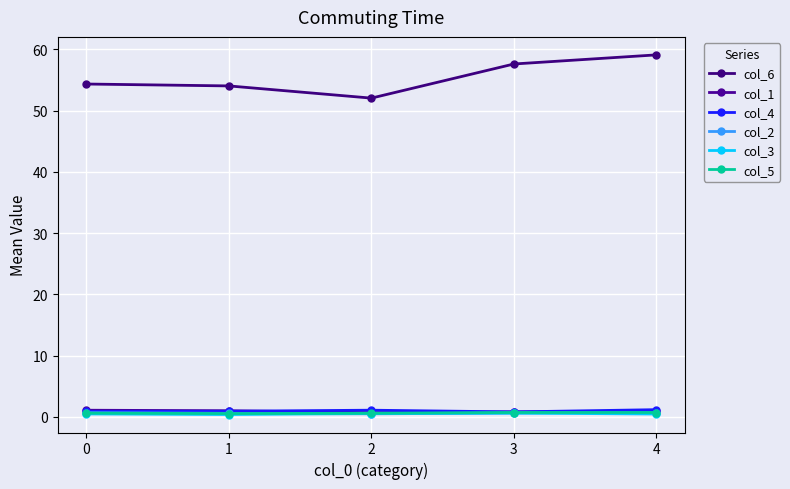

What is the greatest value displayed?

59.1